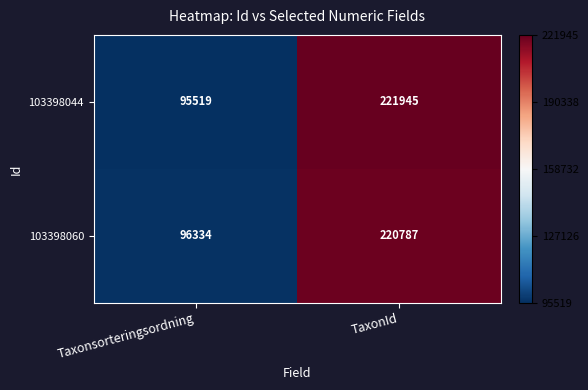

Is it true that 103398044 equals 135783 at Taxonsorteringsordning?

False